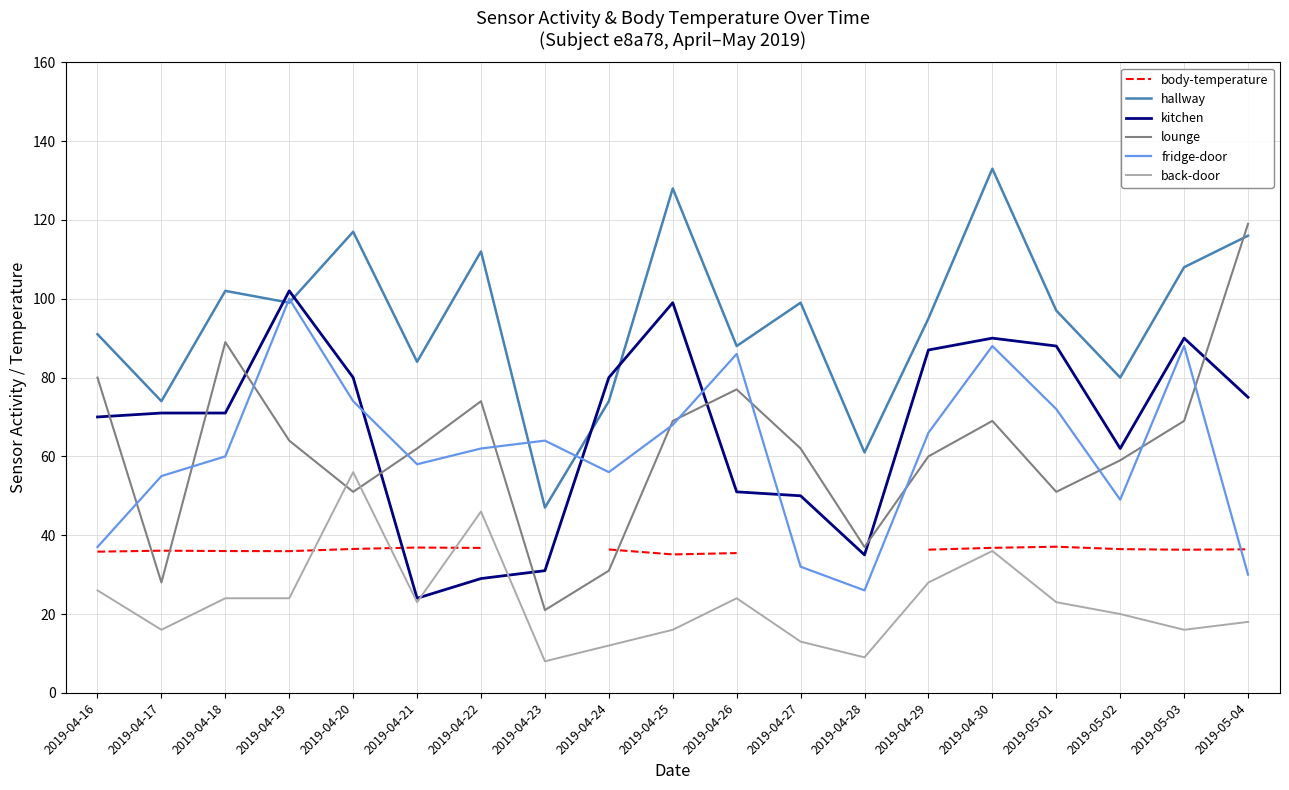

Where is the first local minimum for body-temperature?

2019-04-19